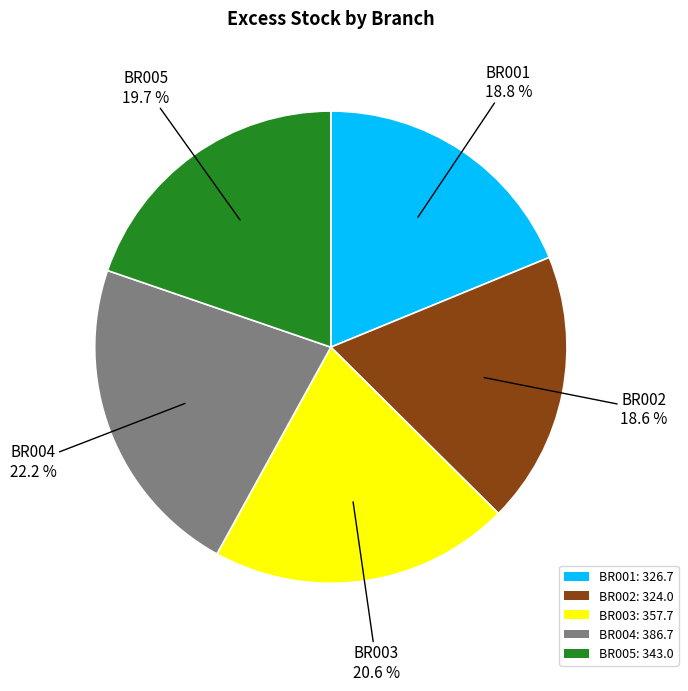

How many slices are in this pie chart?

5